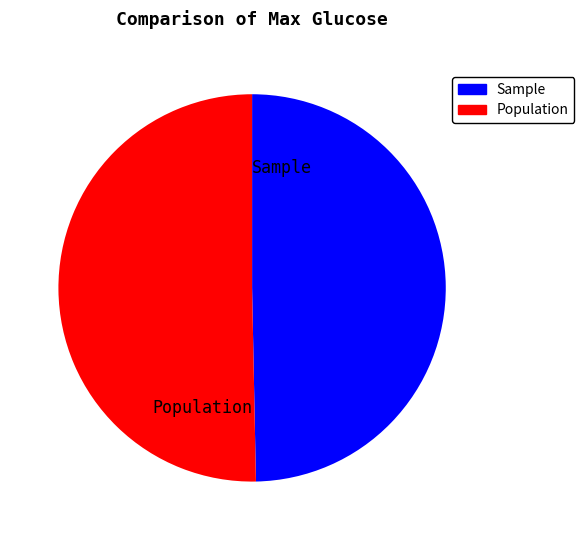

What is the ratio of the value at Sample to the value at Population?

1.0